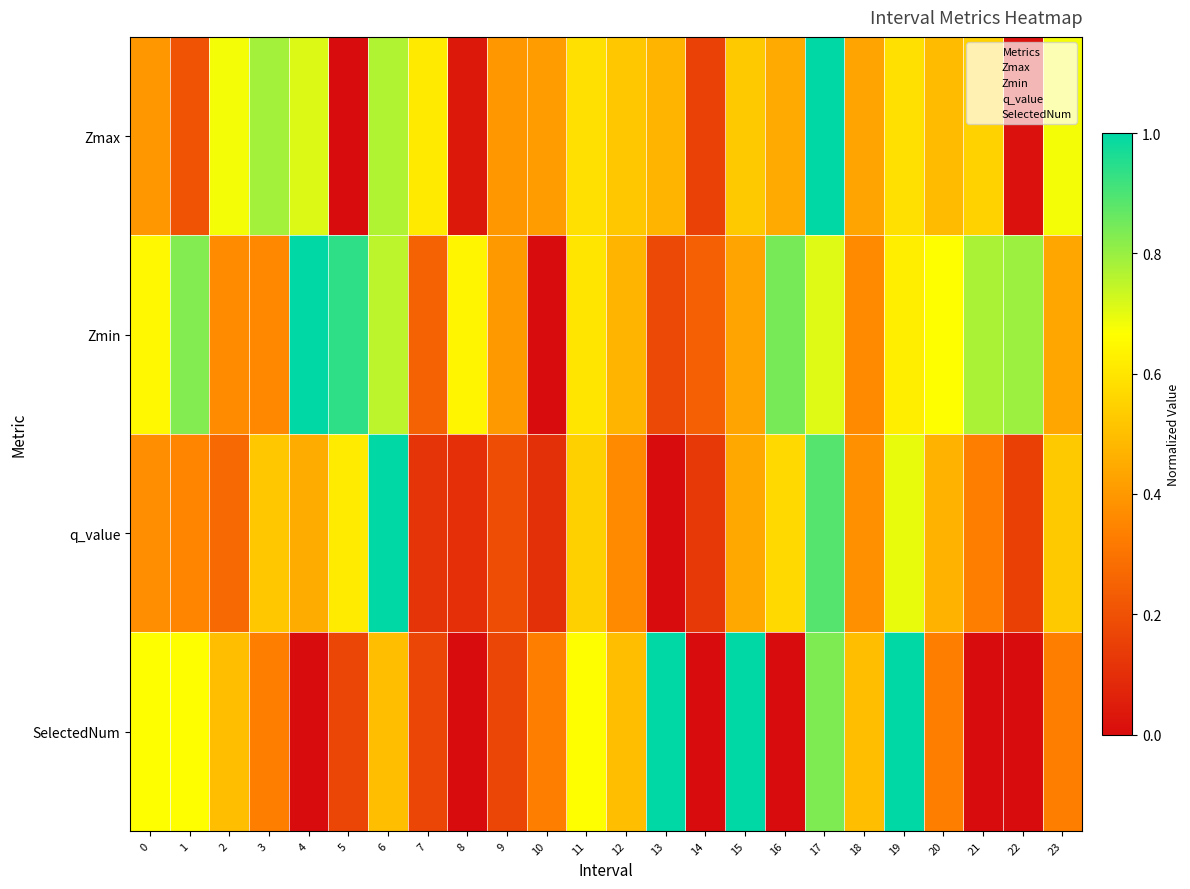

Which series has the widest spread of values?

Zmax